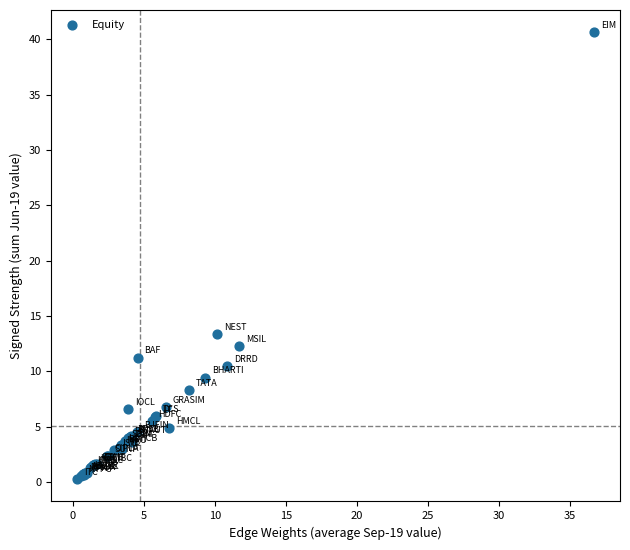

What Y value in the scatter plot is closest to 20?

13.4